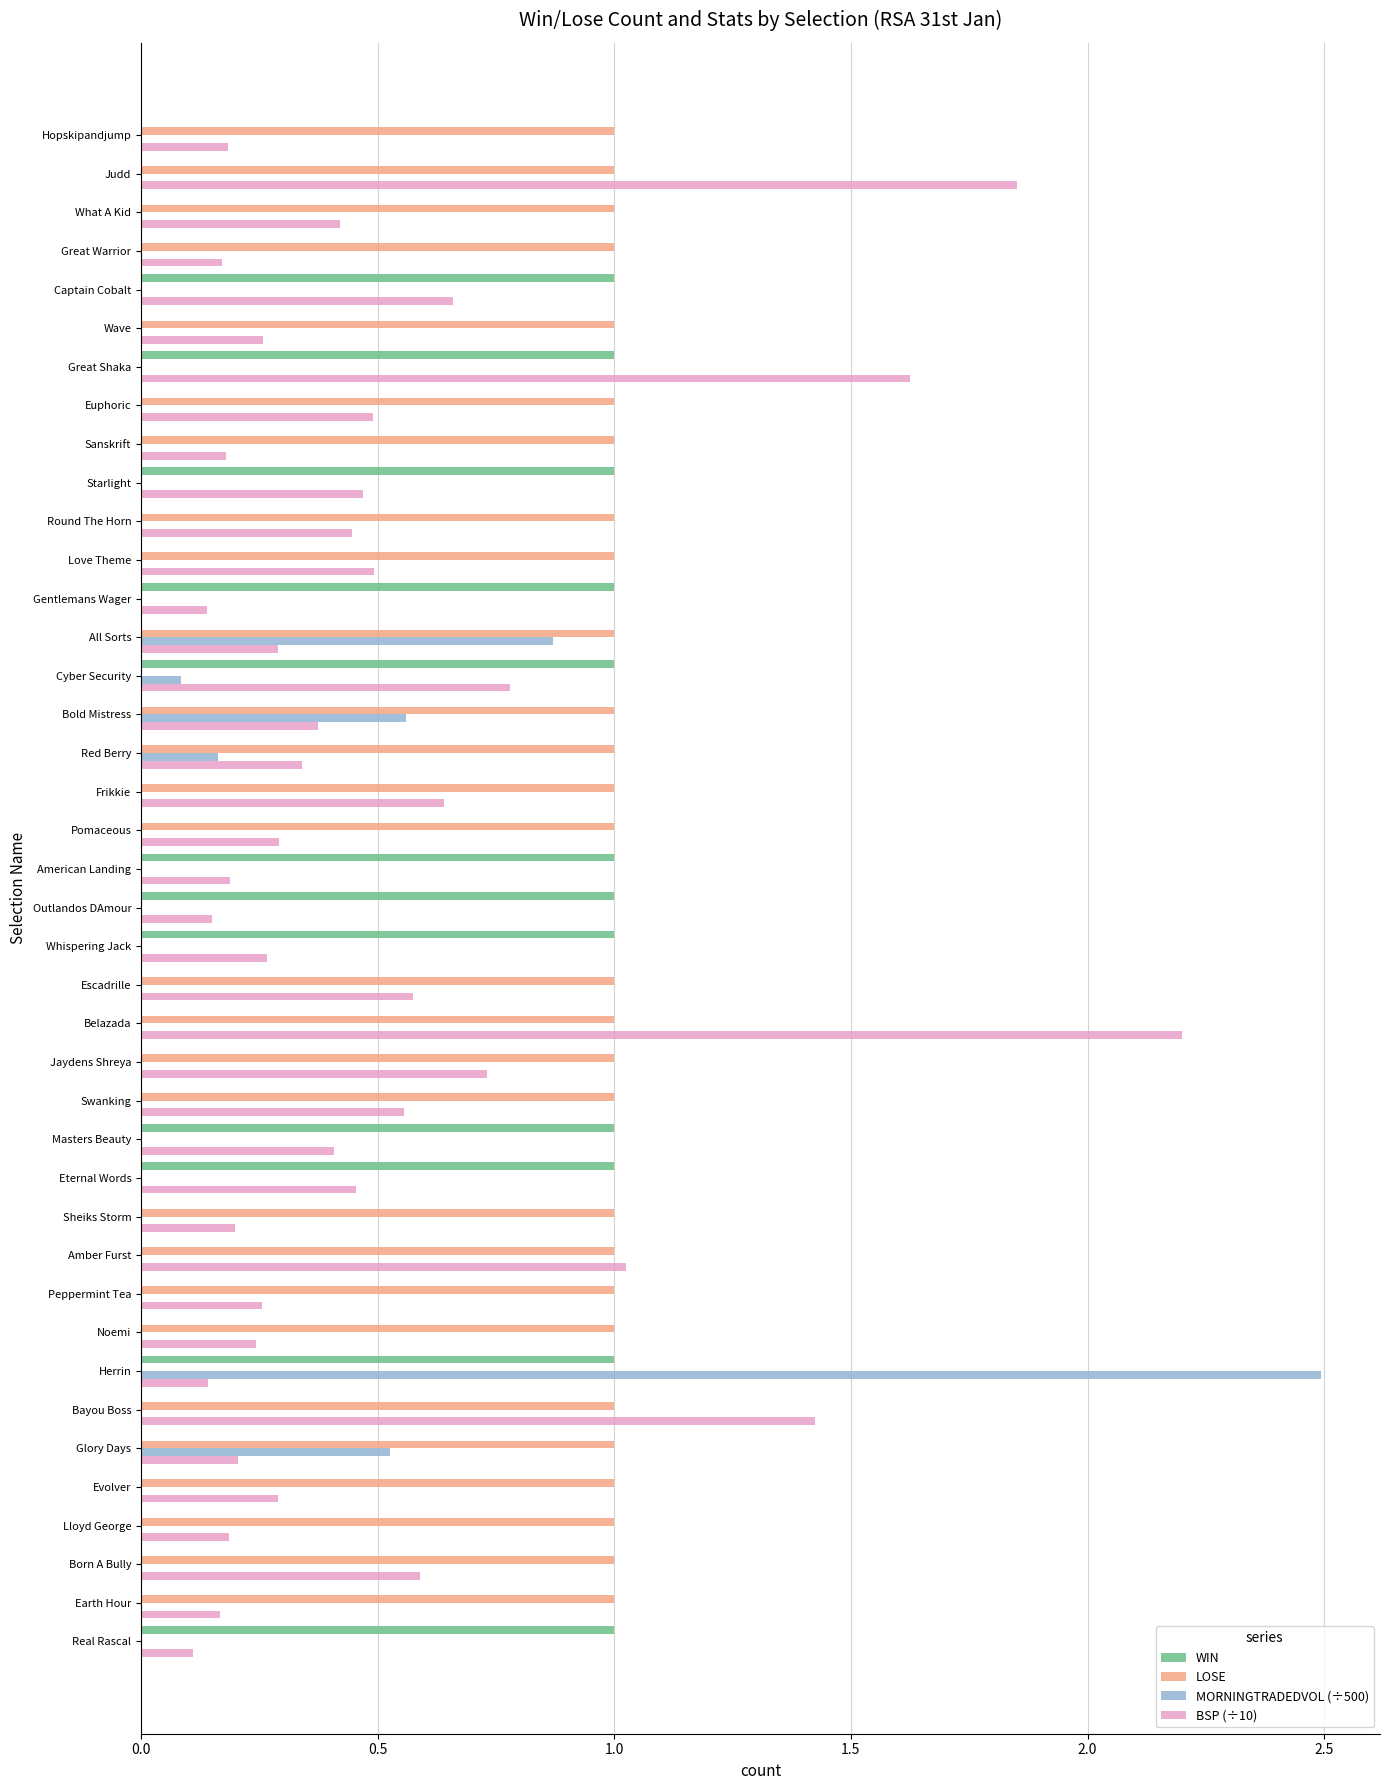

What is the sum of all BSP (÷10) values?

20.5